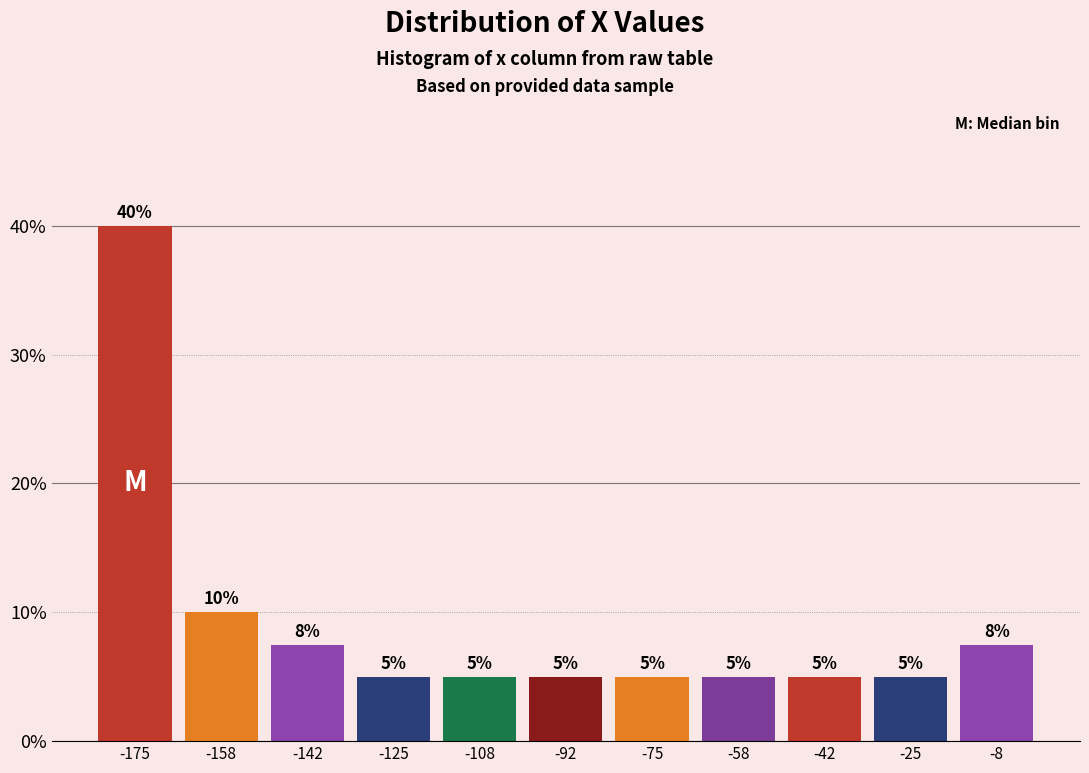

Which range on the x-axis has the tallest bar?

-184 to -166